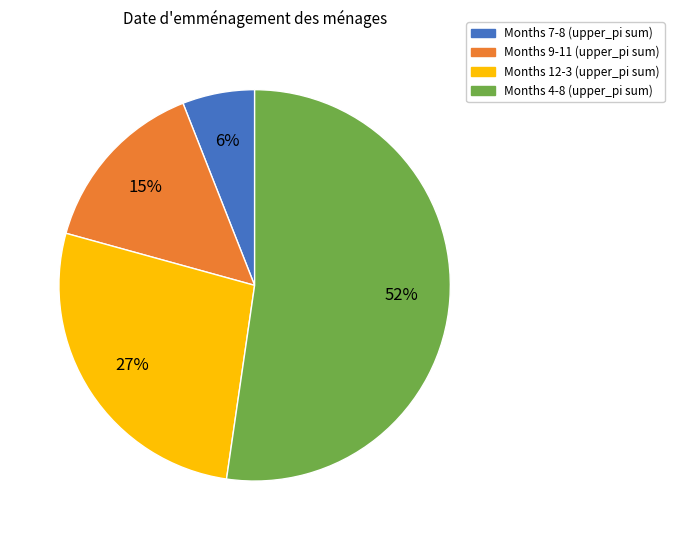

The Months 7-8 (upper_pi sum) slice represents 6% of the pie. True or false?

True